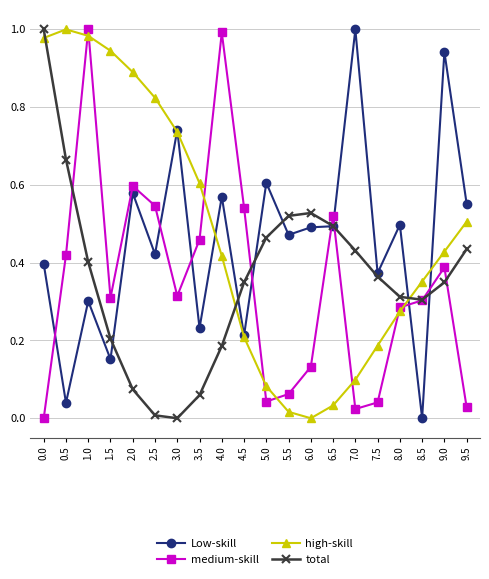

Where is the first local minimum for medium-skill?

1.5